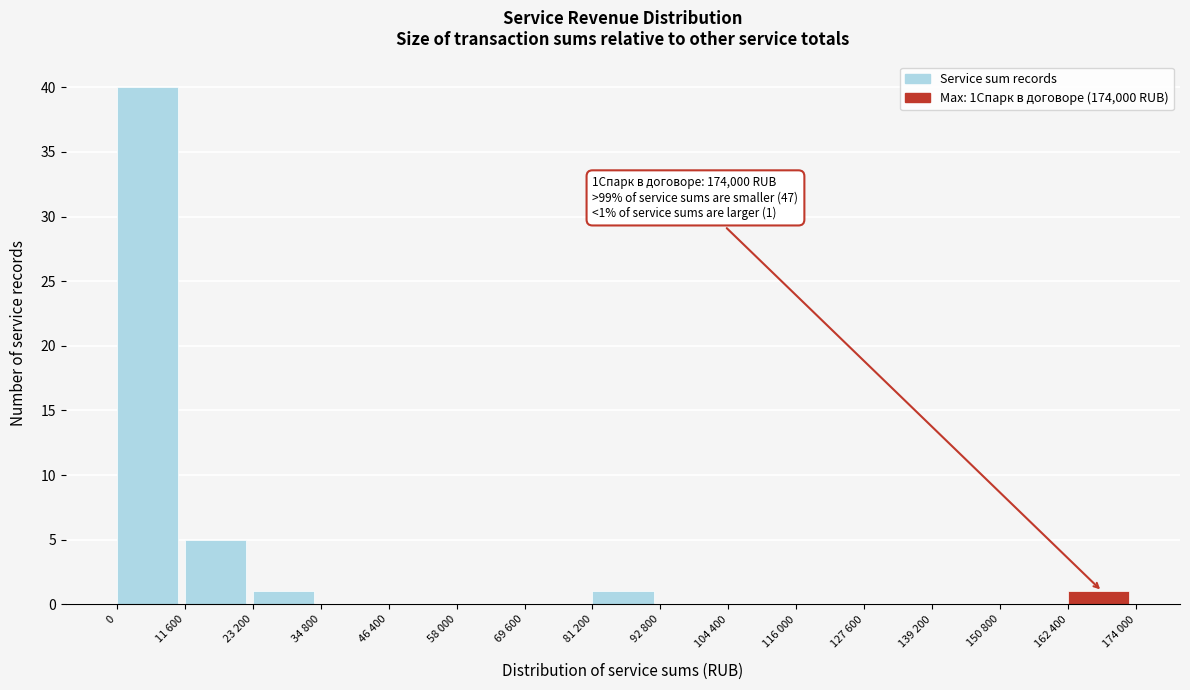

Reading left to right, transcribe all the data shown in this chart.

0=40	11 600=5	23 200=1	34 800=0	46 400=0	58 000=0	69 600=0	81 200=1	92 800=0	104 400=0	116 000=0	127 600=0	139 200=0	150 800=0	162 400=1